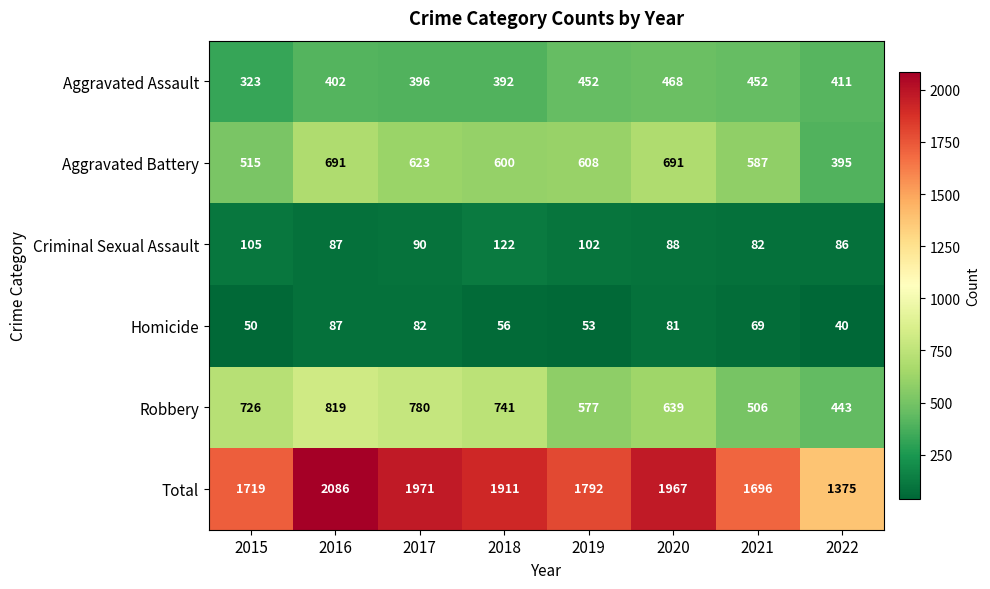

At which category does the chart reach its minimum across all series?

2022